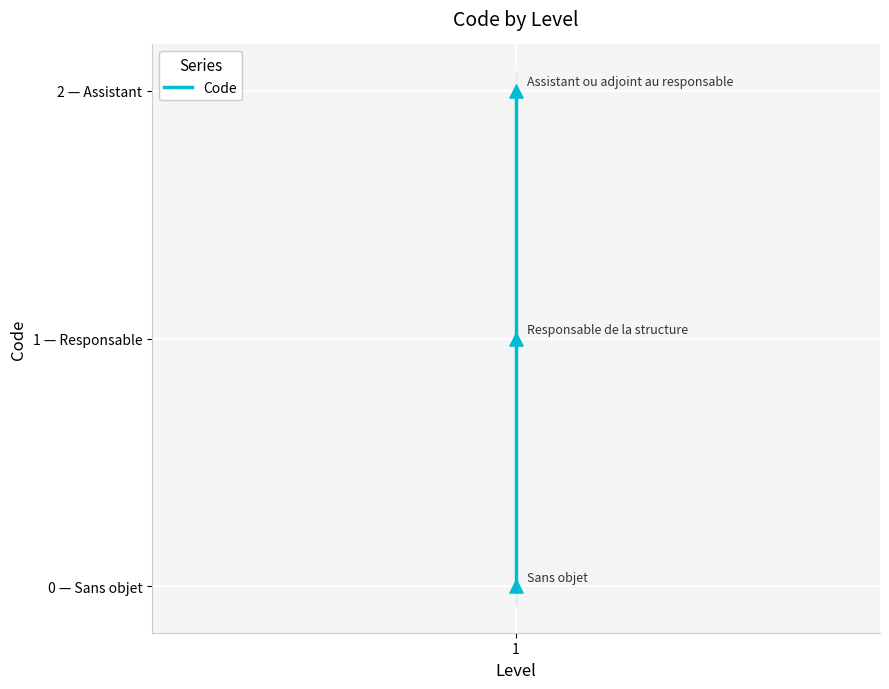

Approximately how many times larger is the value at 1 compared to 1?

2.0